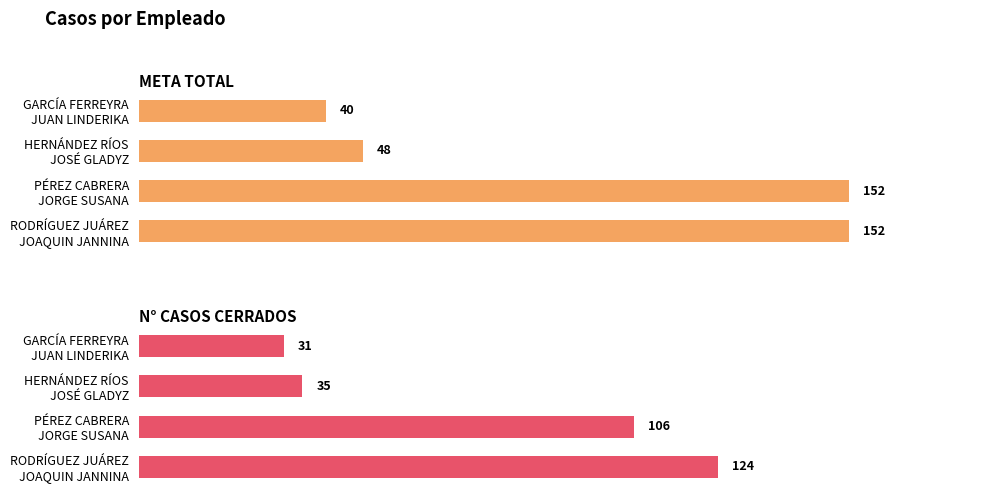

What are all the series names shown in the legend?

META TOTAL, N° CASOS CERRADOS